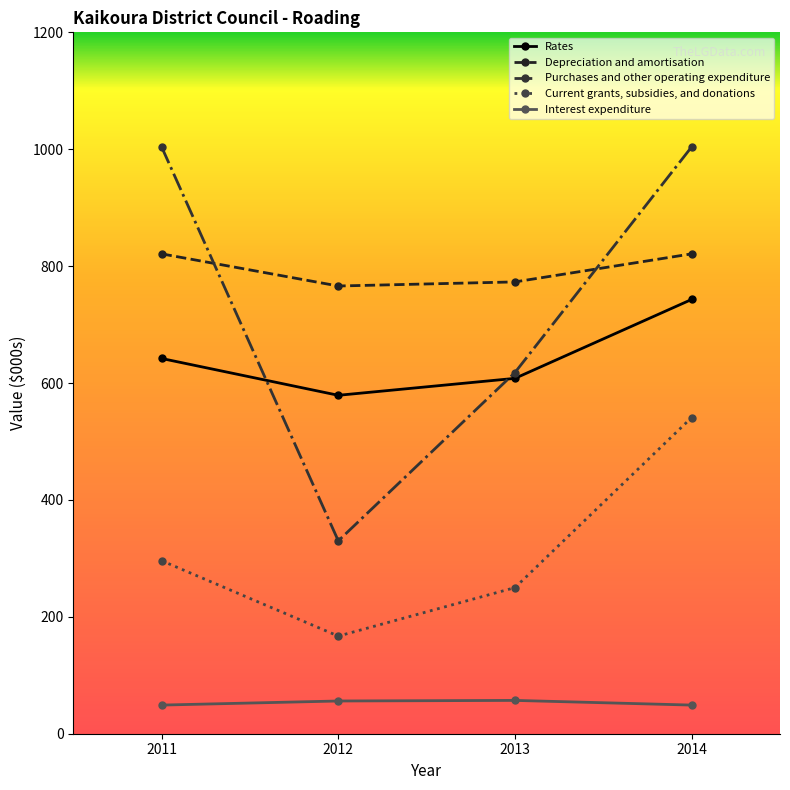

True or false: Current grants, subsidies, and donations and Interest expenditure intersect in this chart.

False